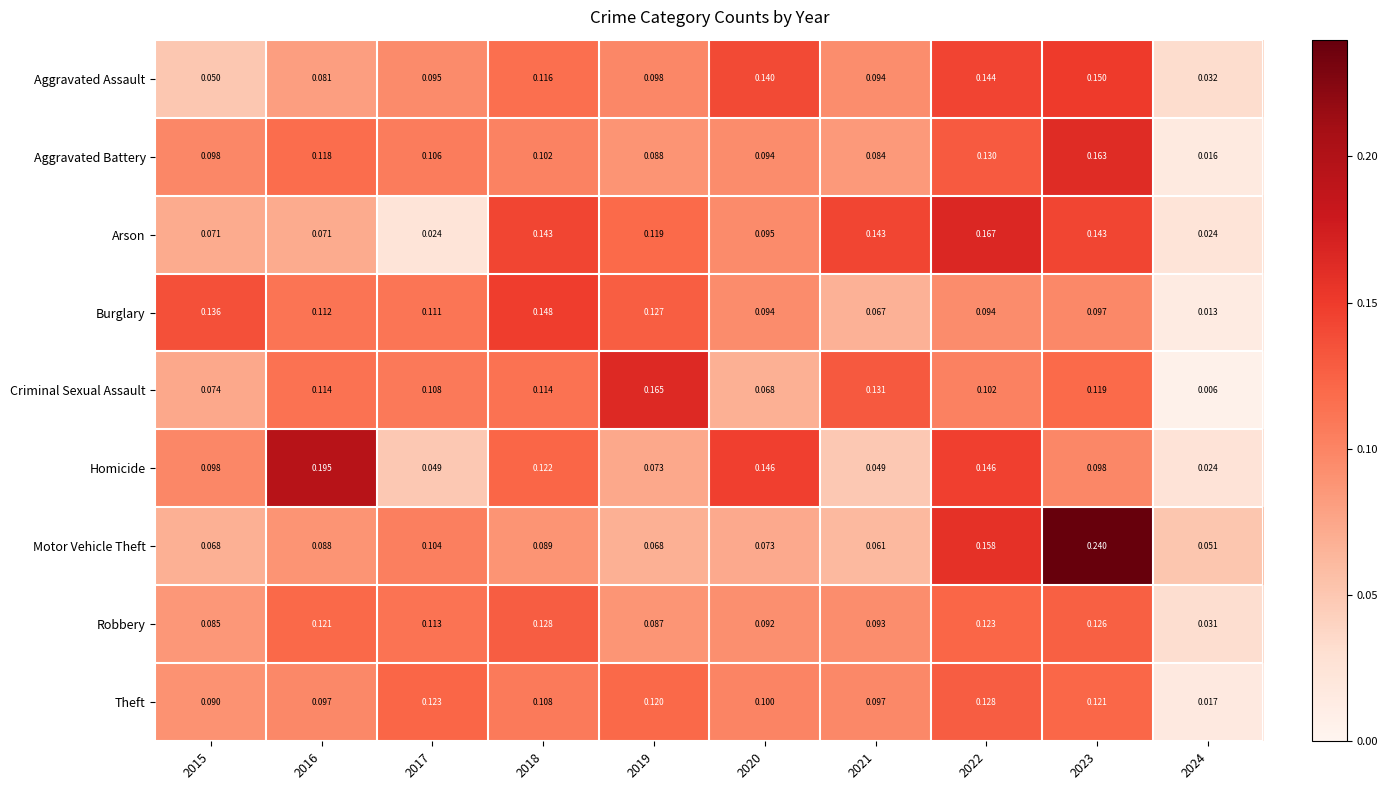

Which series changed the most between 2019 and 2024?

Criminal Sexual Assault